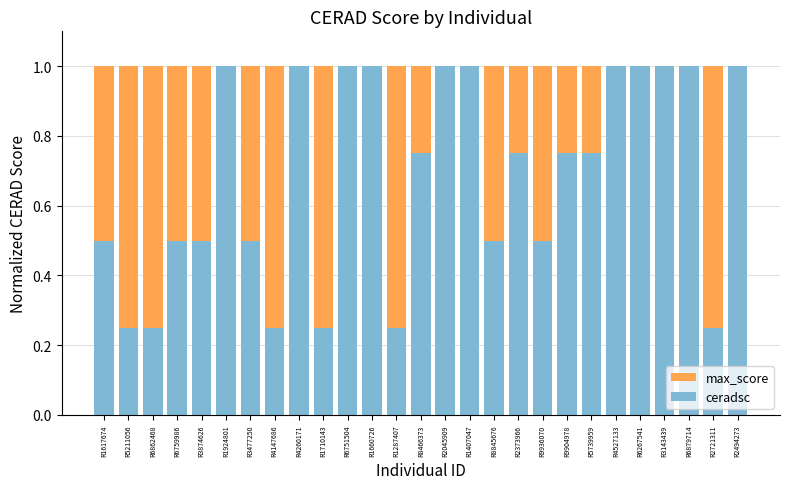

At how many categories does at least one series exceed 0?

27